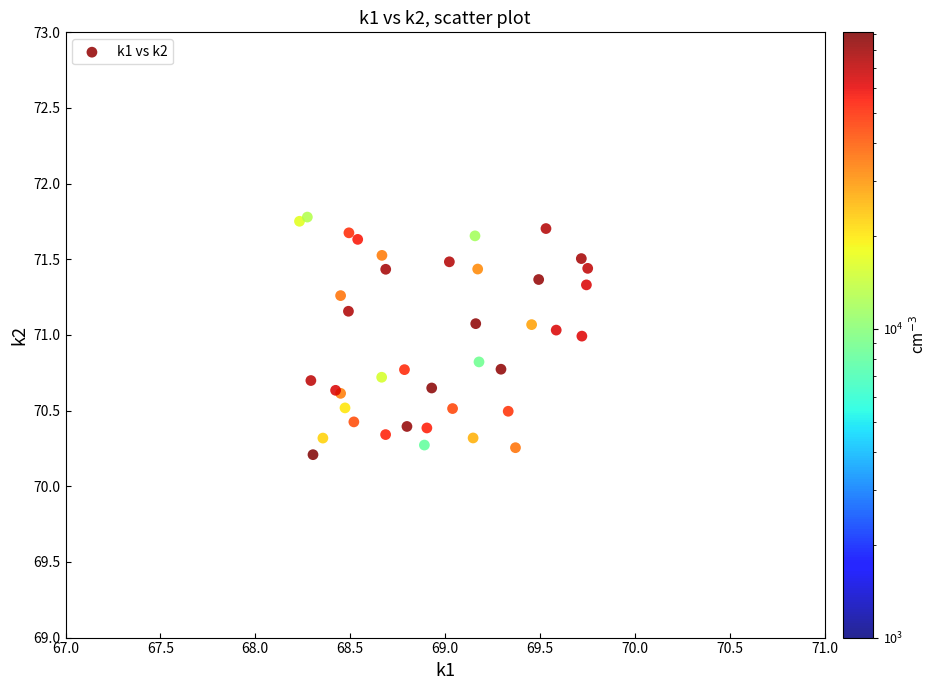

What Y value in the scatter plot is closest to 70?

70.2